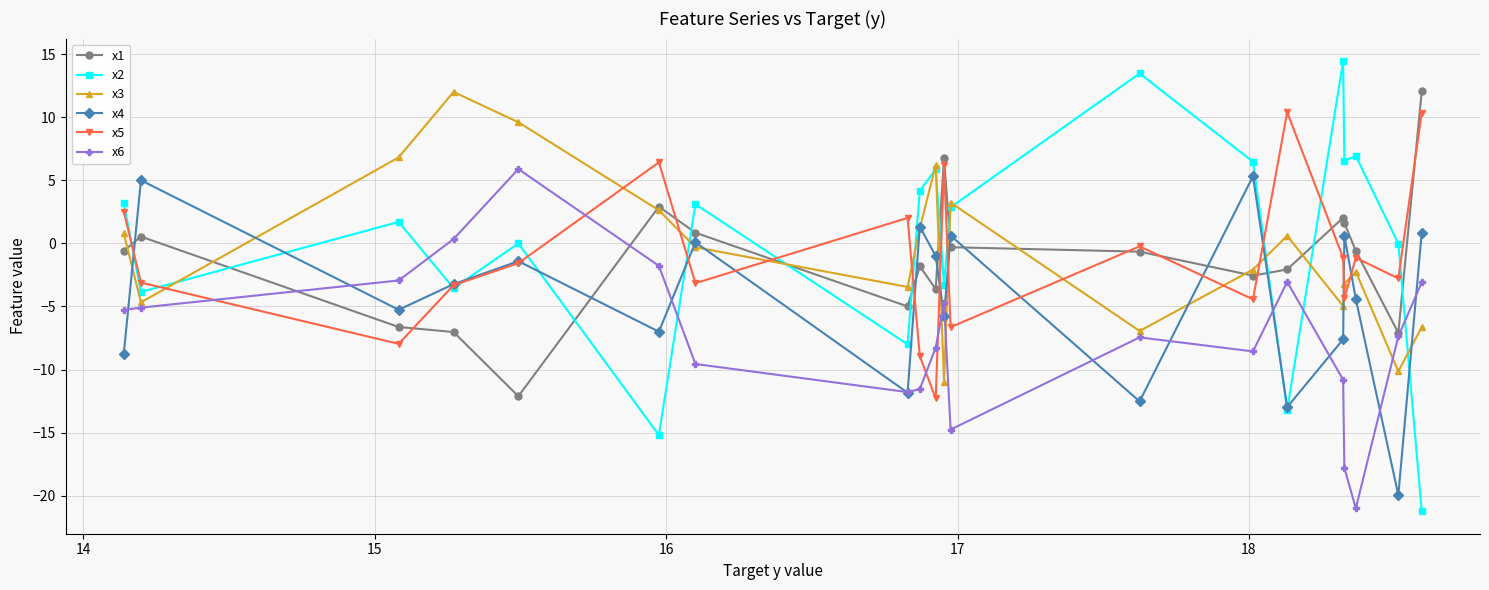

What is the maximum value for x4?

5.3